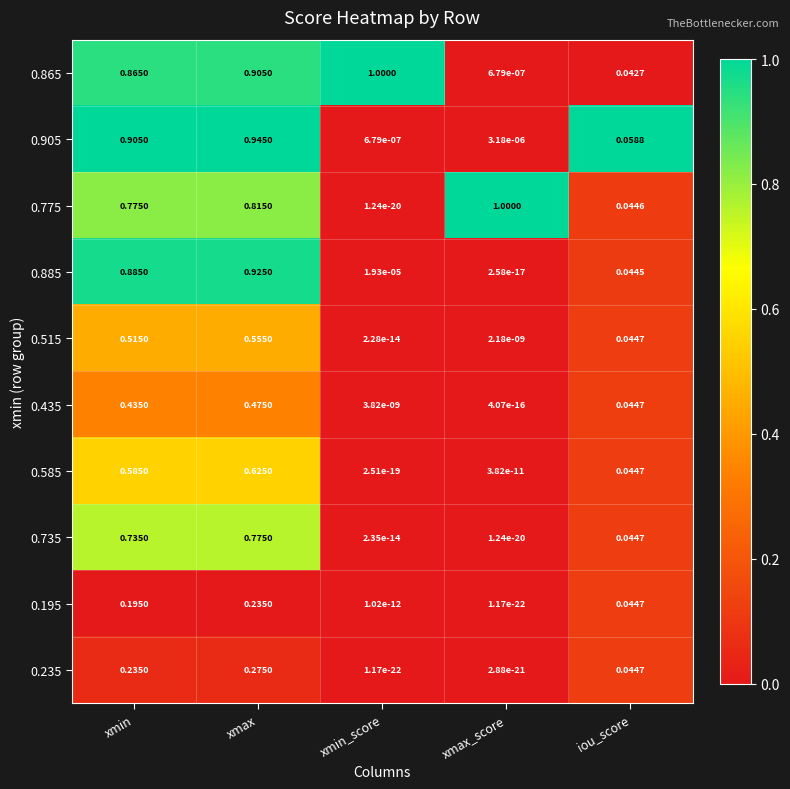

List the labels in order of 0.775 value, largest first.

xmax_score, xmax, xmin, iou_score, xmin_score